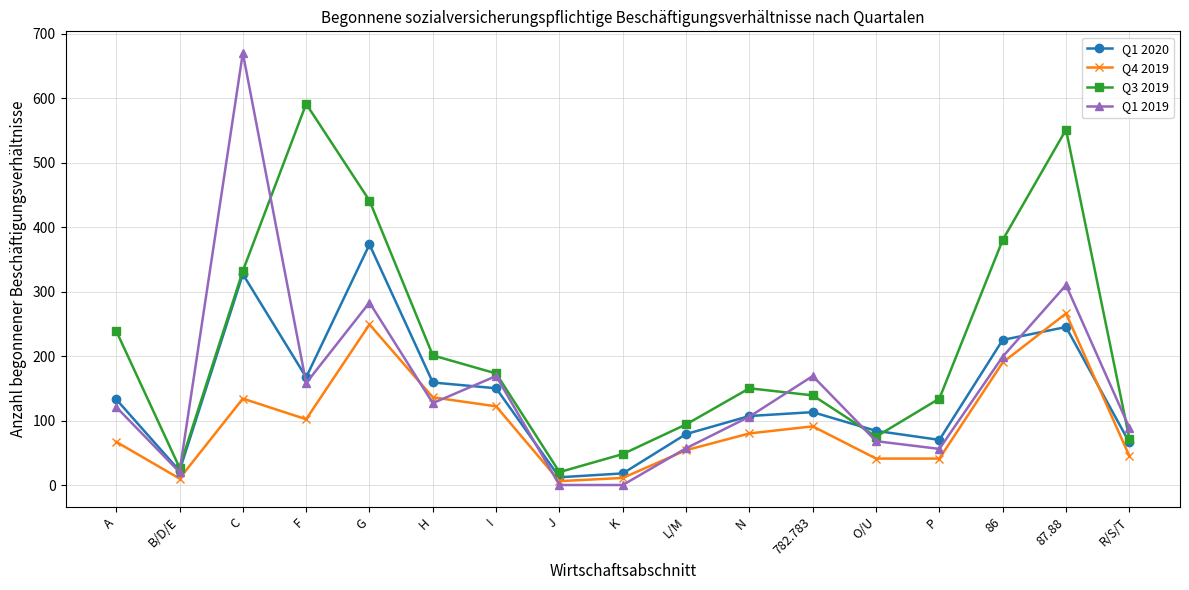

What is the average value of the Q4 2019 series?

97